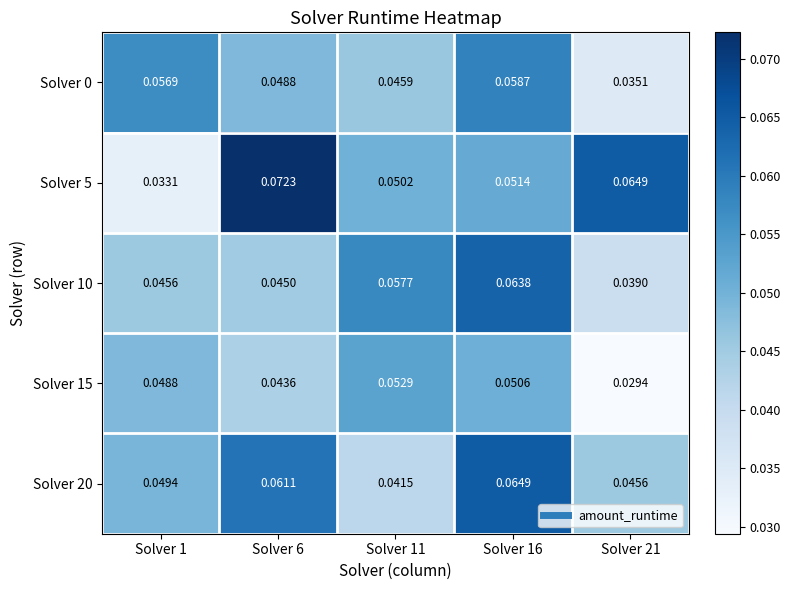

At which category is the sum across all series the highest?

Solver 16